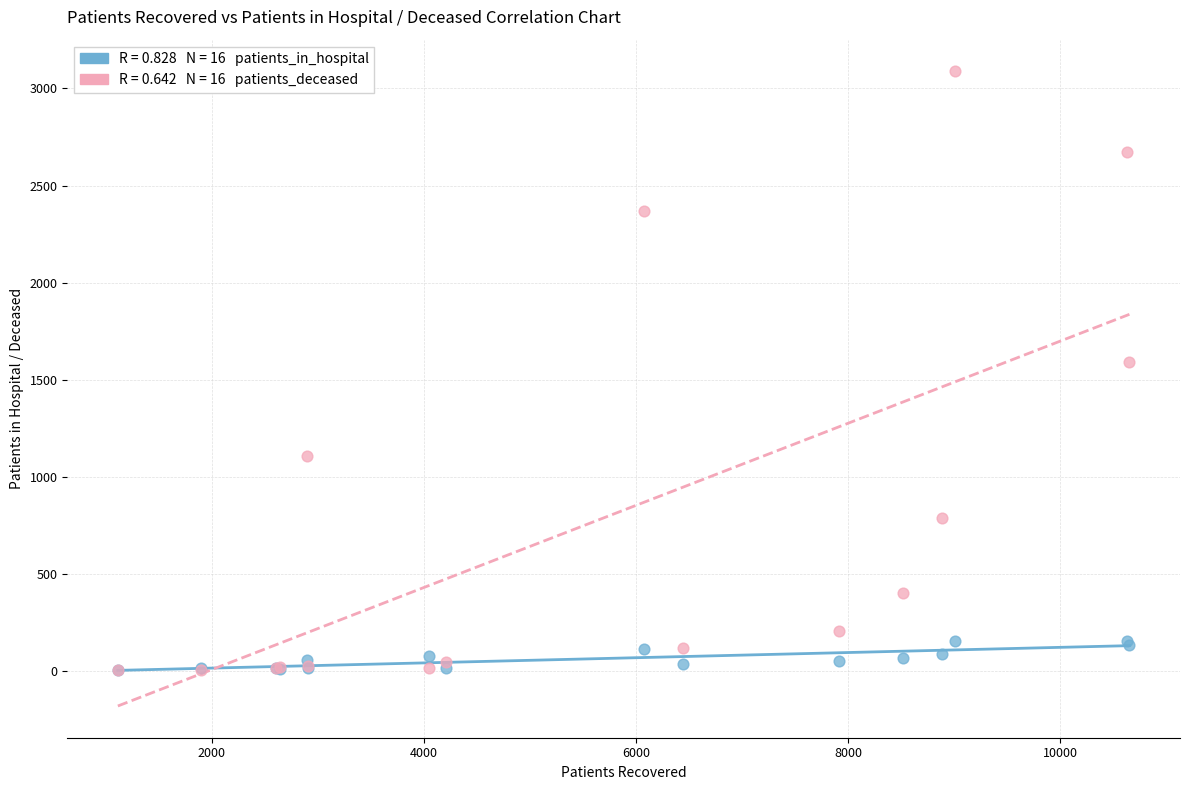

Across all series, what Y value is closest to 1545?

1590